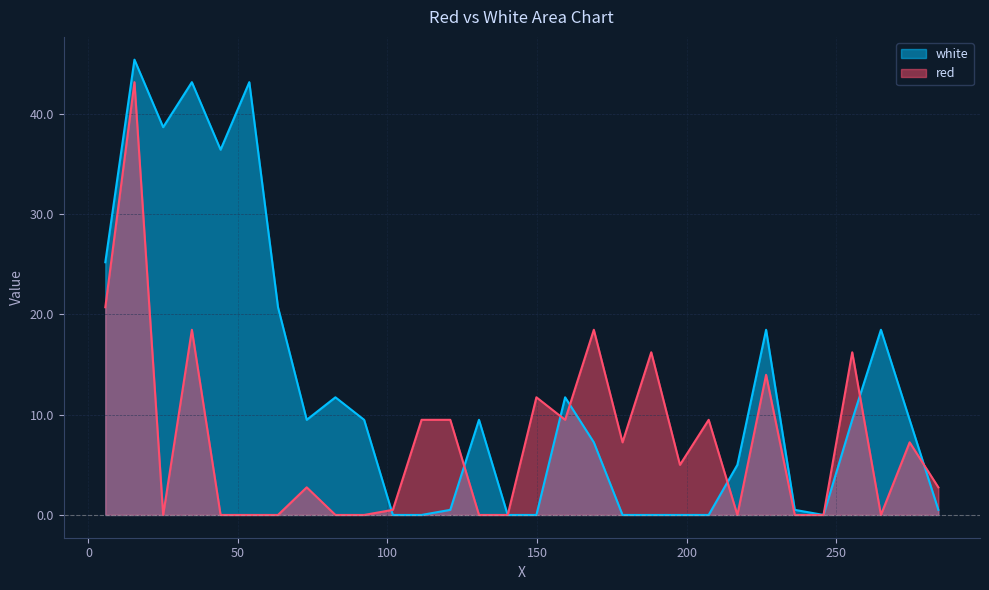

Which category has the highest value in the white series?

15.4